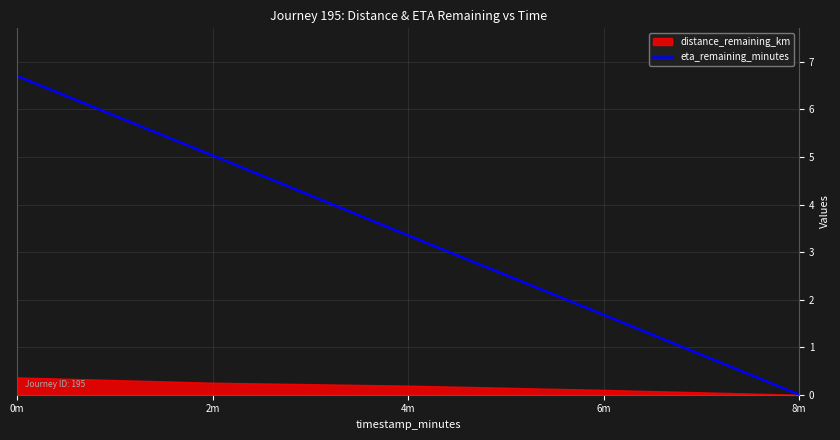

List the labels in order of value, smallest first.

8m, 6m, 4m, 2m, 0m